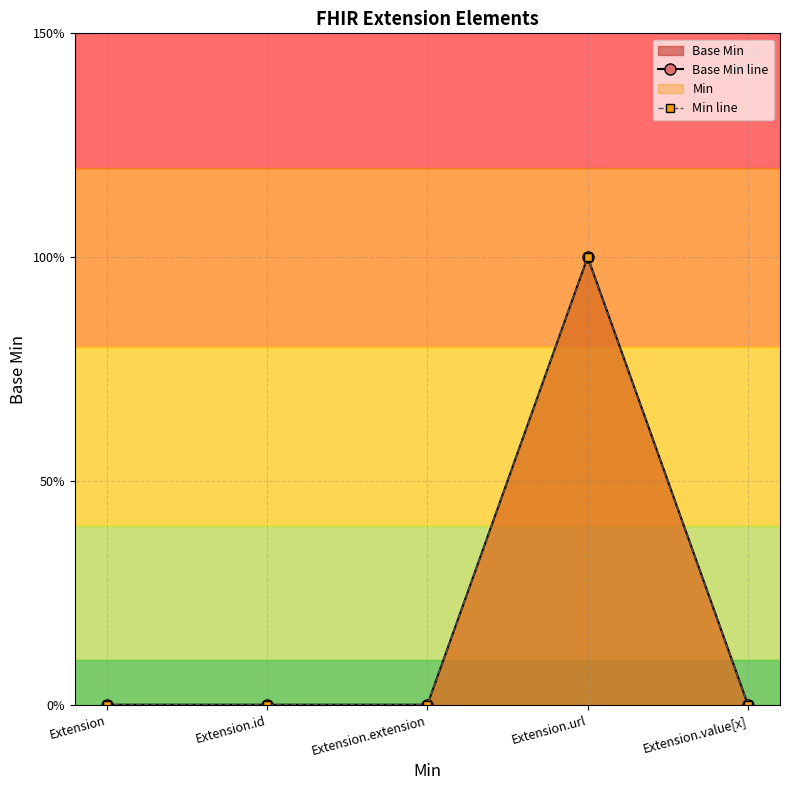

Which category has the highest value across all series?

Extension.url